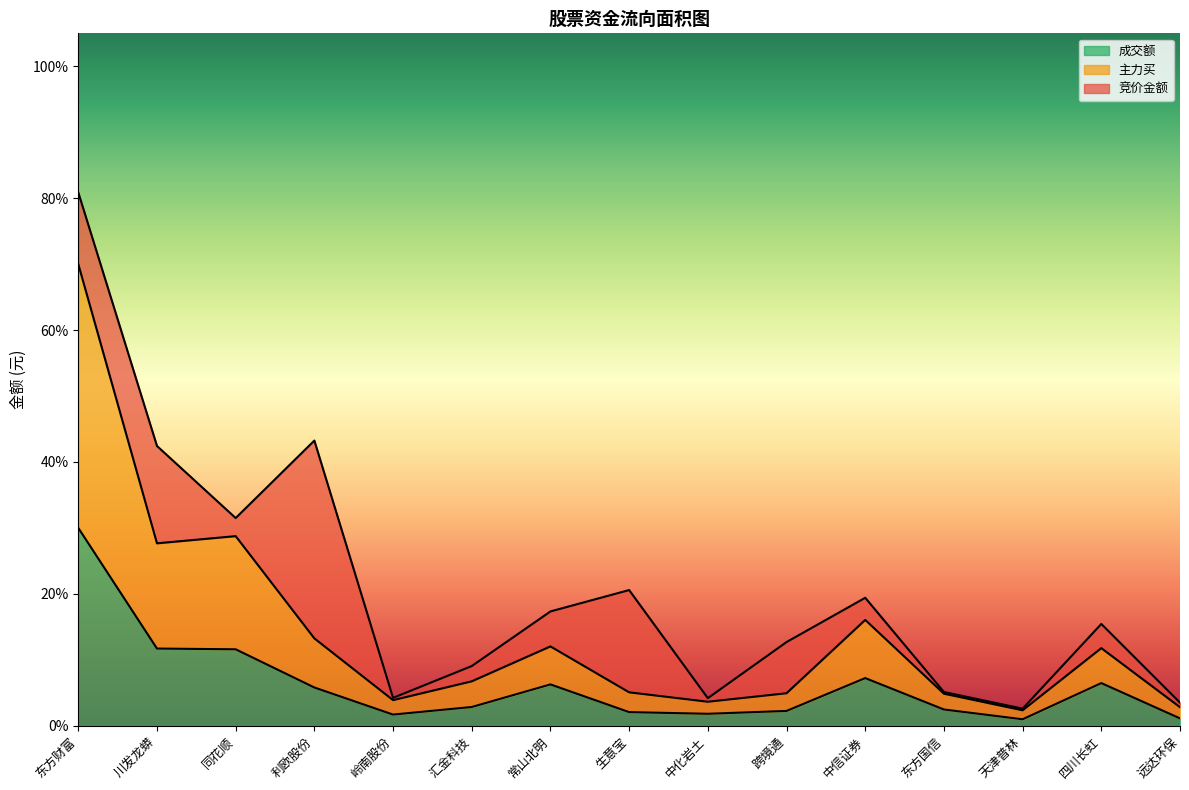

True or false: 主力买 has more than 0 points higher than both neighbors.

True